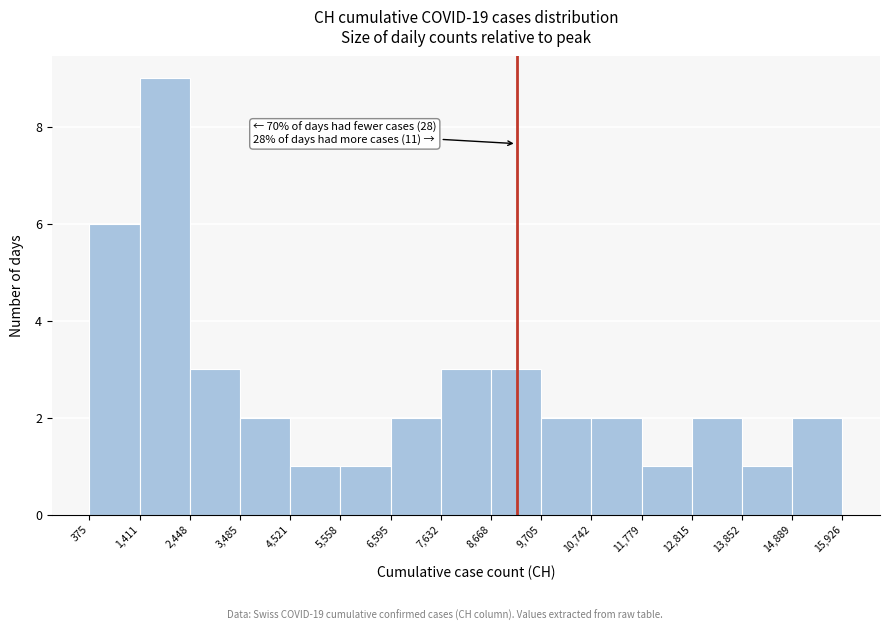

Which range on the x-axis has the tallest bar?

1,411 to 2,448